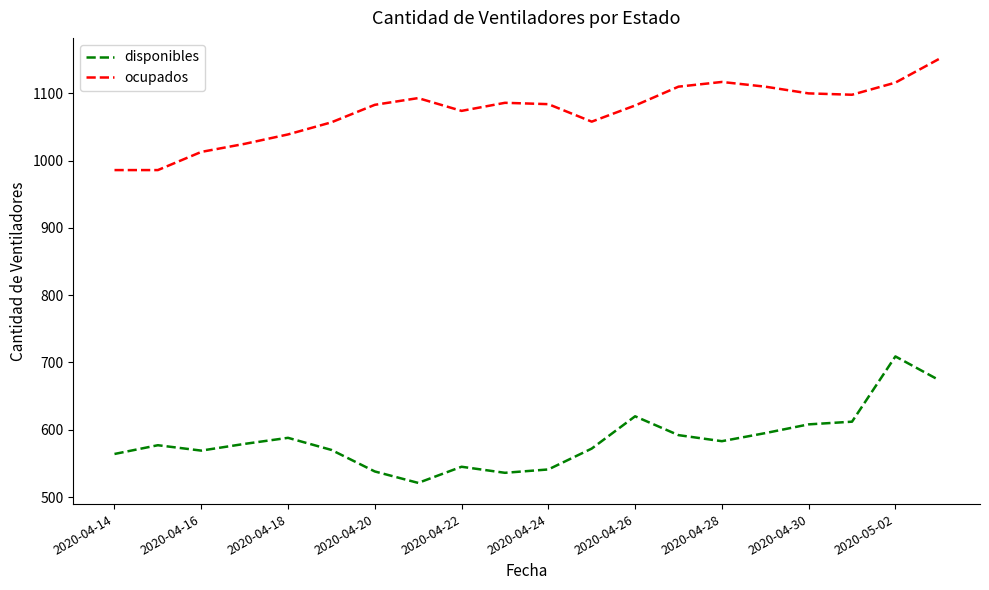

Which series has the largest total across all categories?

ocupados